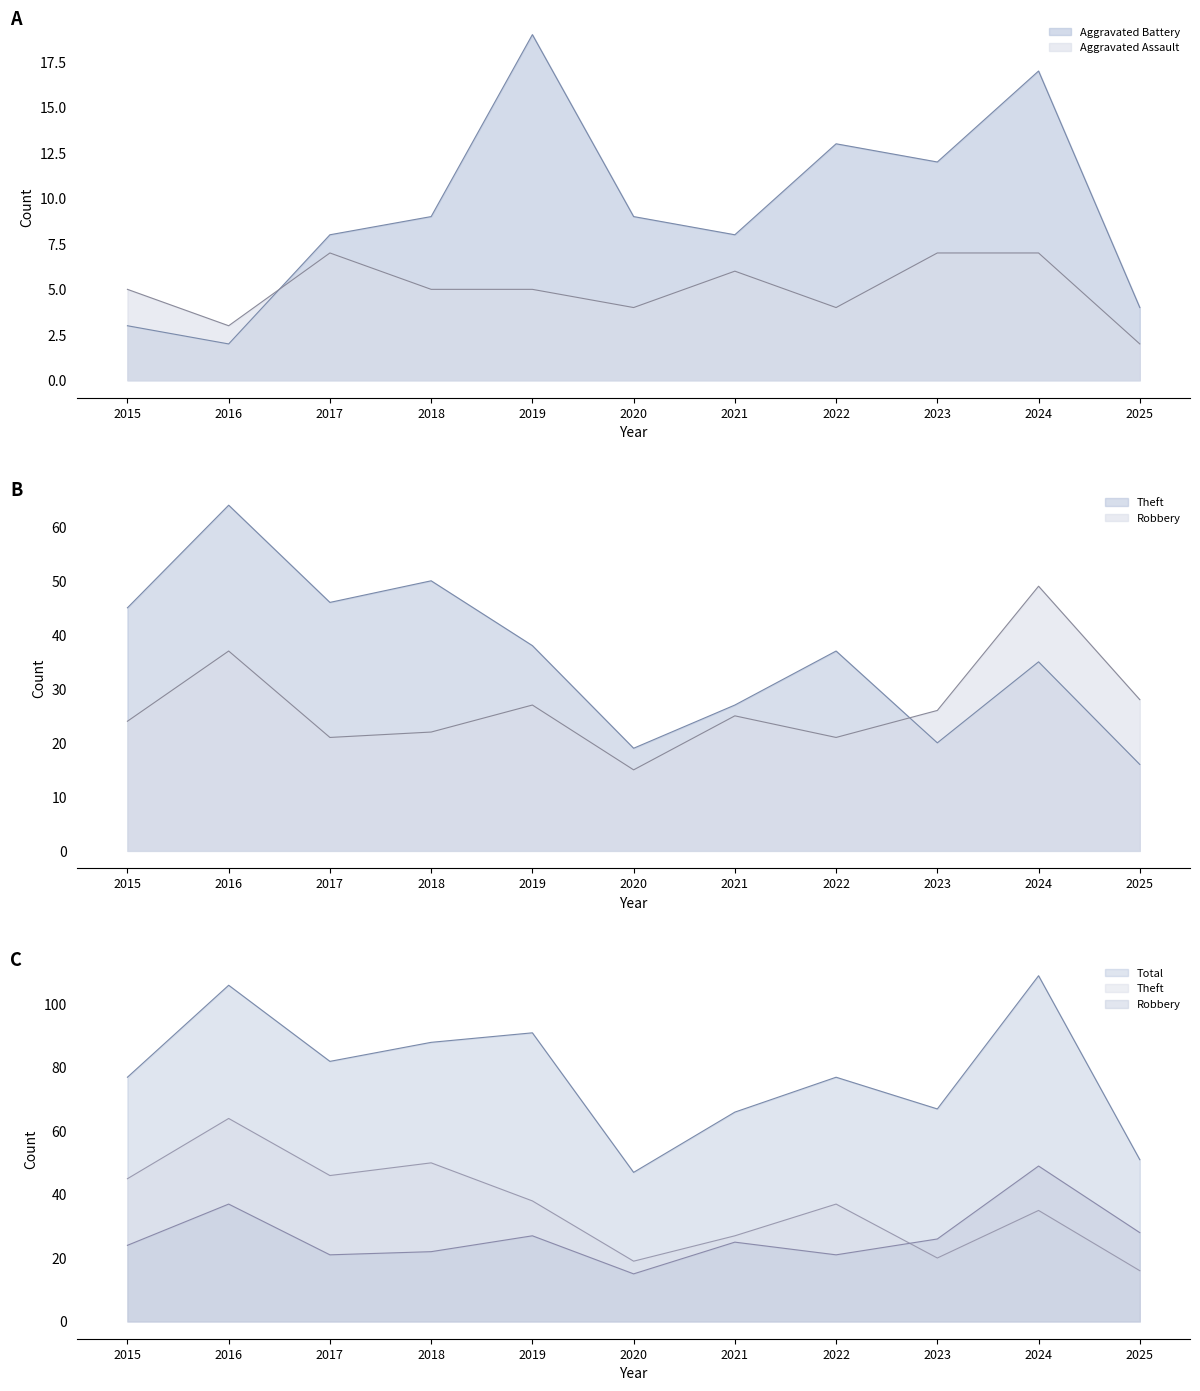

How many categories are shown in the chart?

11